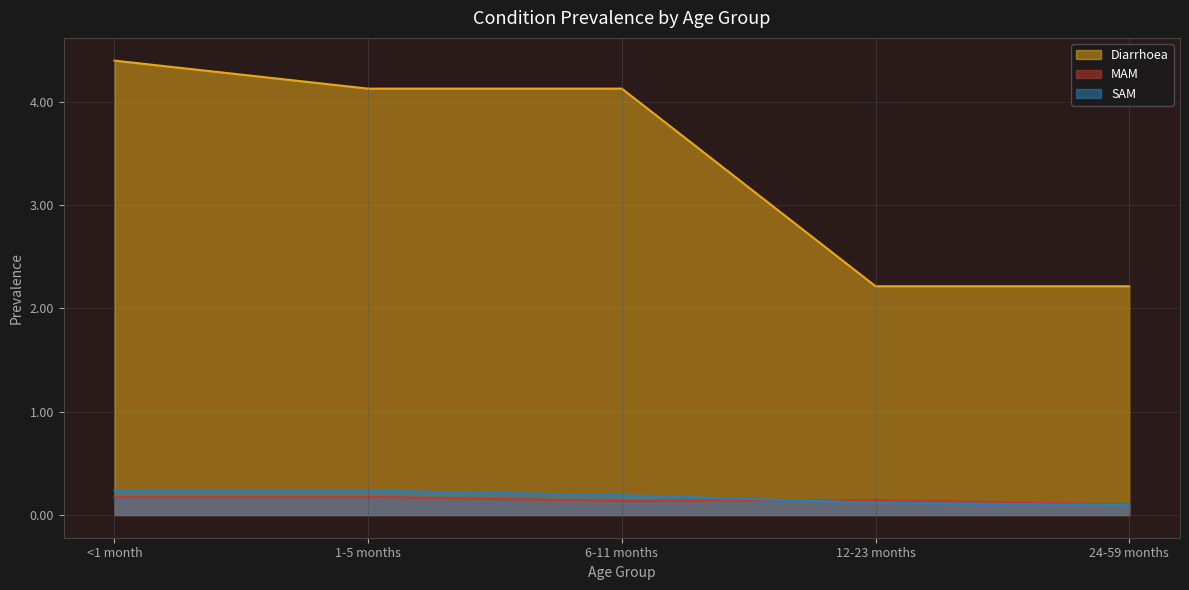

What is the sum of all SAM values?

0.9